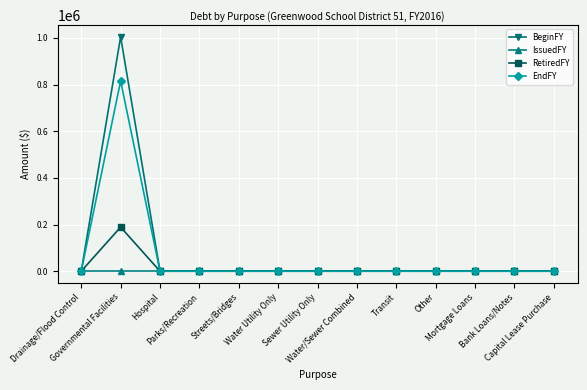

True or false: EndFY has more than 0 interior local peaks.

True